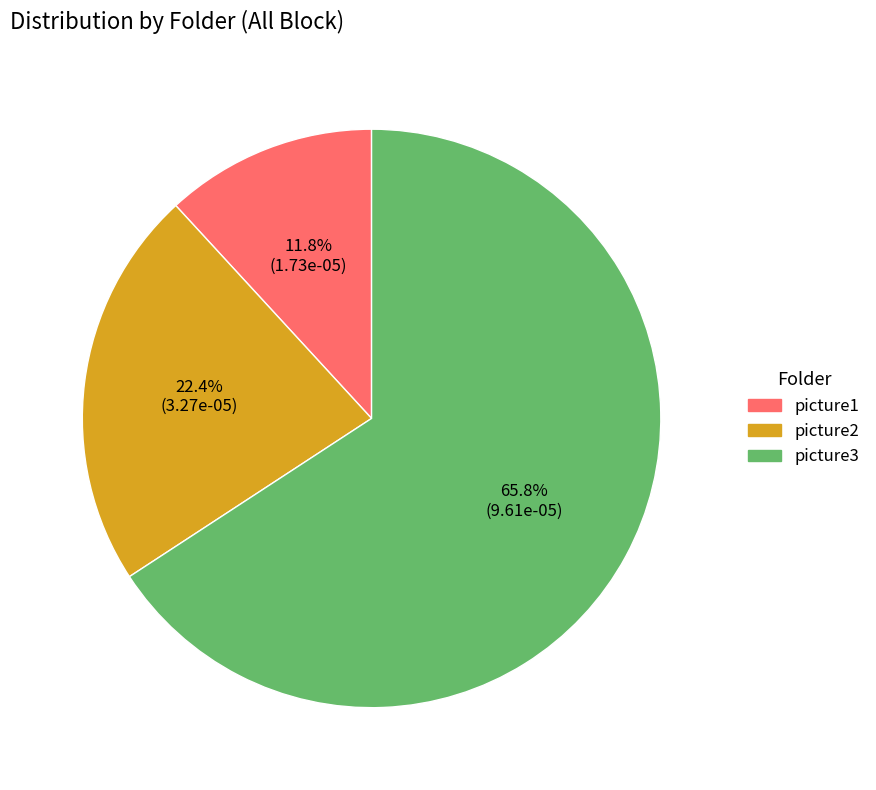

What percentage is the picture1 slice, to the nearest percent?

12%